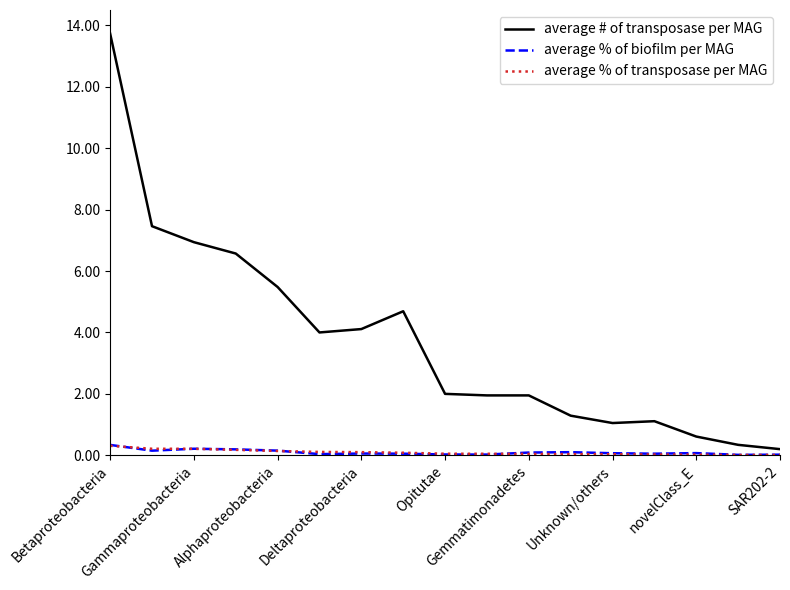

Is this an area chart (filled region under the line)?

No